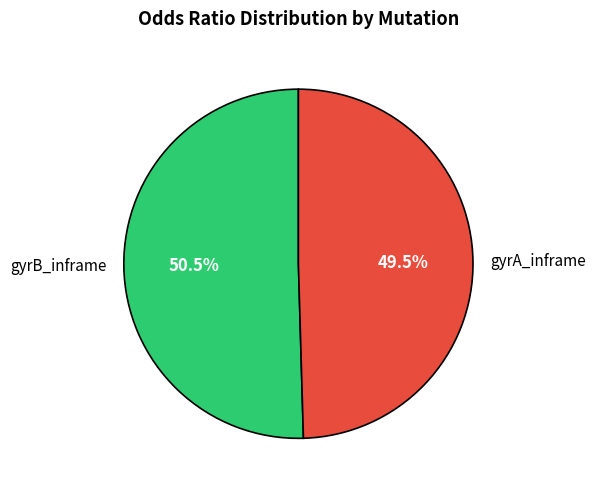

Is gyrA_inframe the majority of the pie?

No